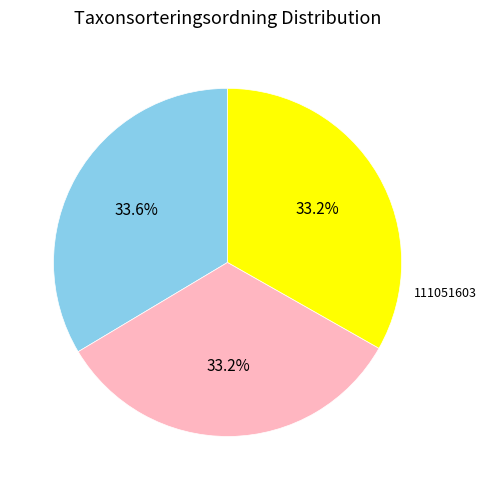

Is there any slice that represents more than half of the pie?

No